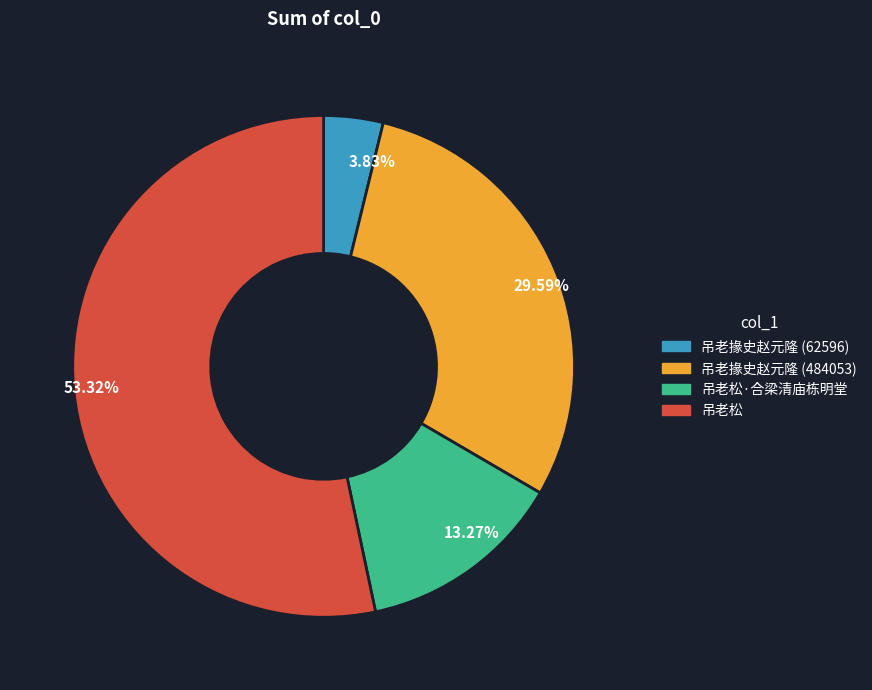

Which slice represents more than half of the pie?

53.32%